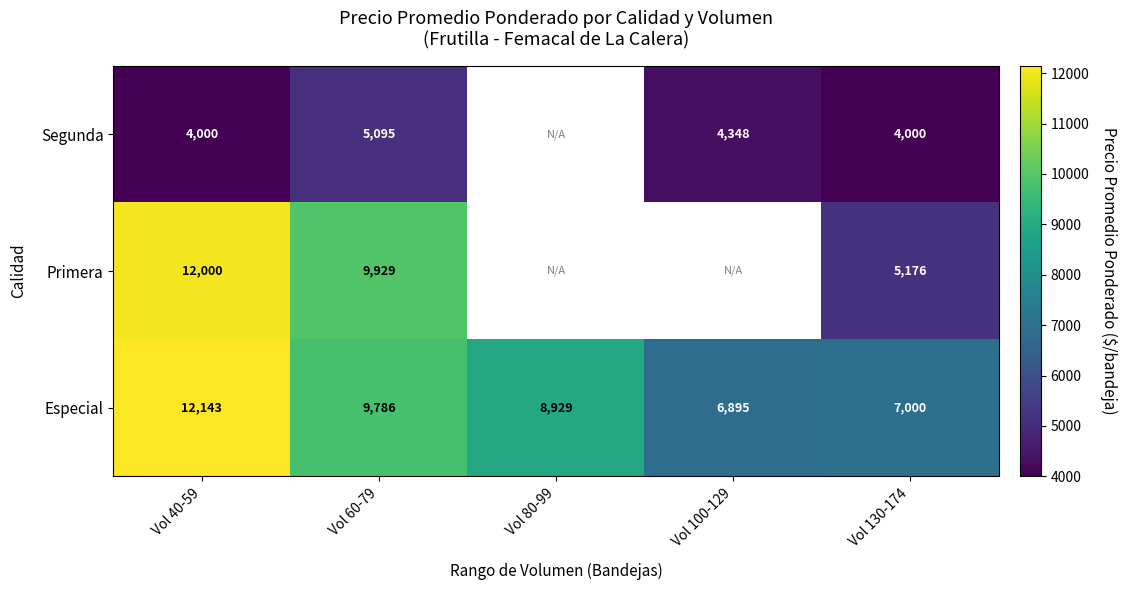

The Especial series shows 2078 at Vol 60-79. True or false?

False